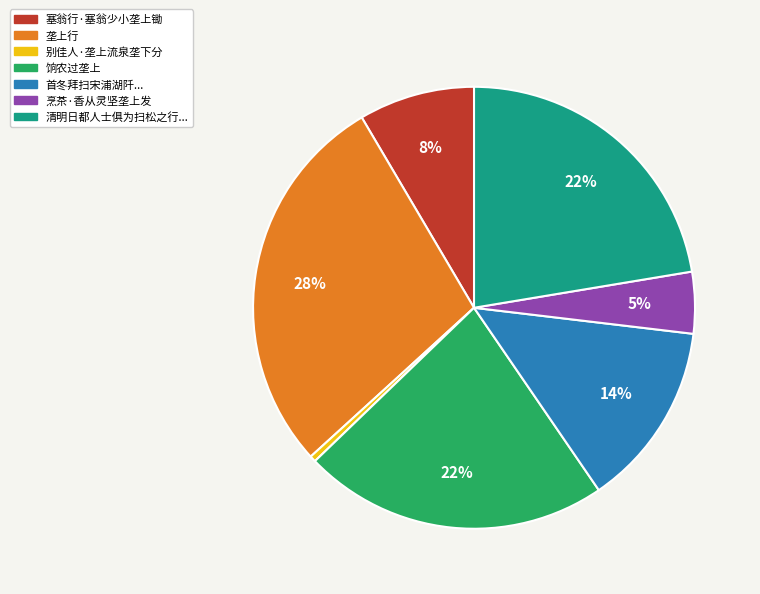

How many slices are in this pie chart?

7